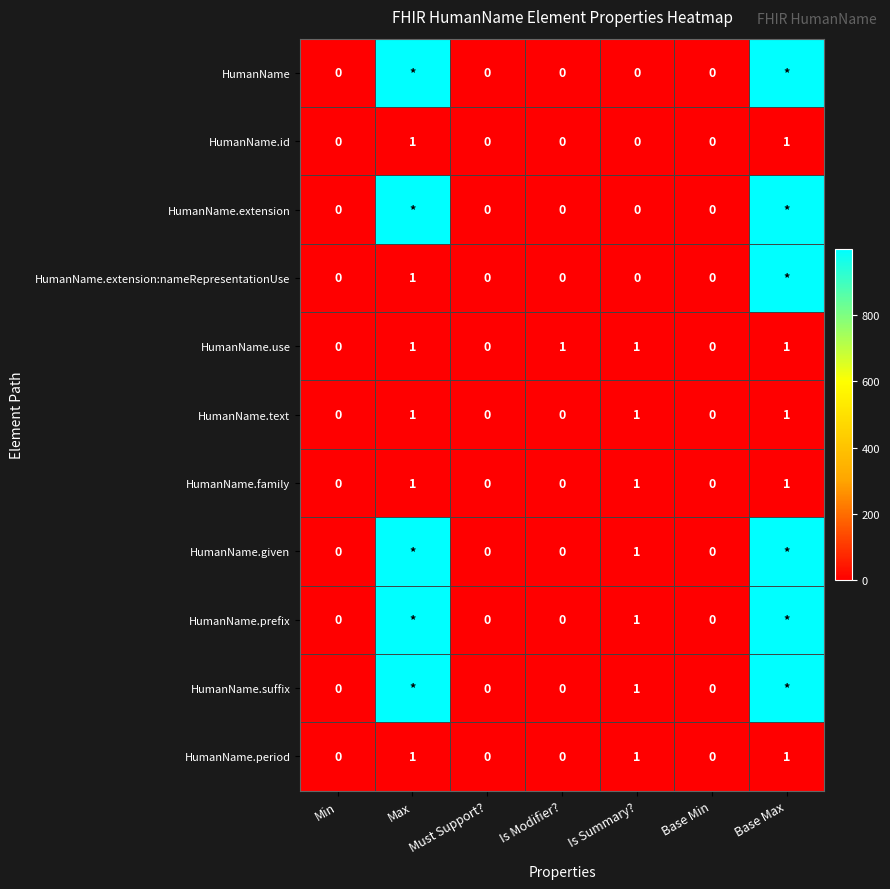

True or false: HumanName.use has a value of 0 at Base Min.

True